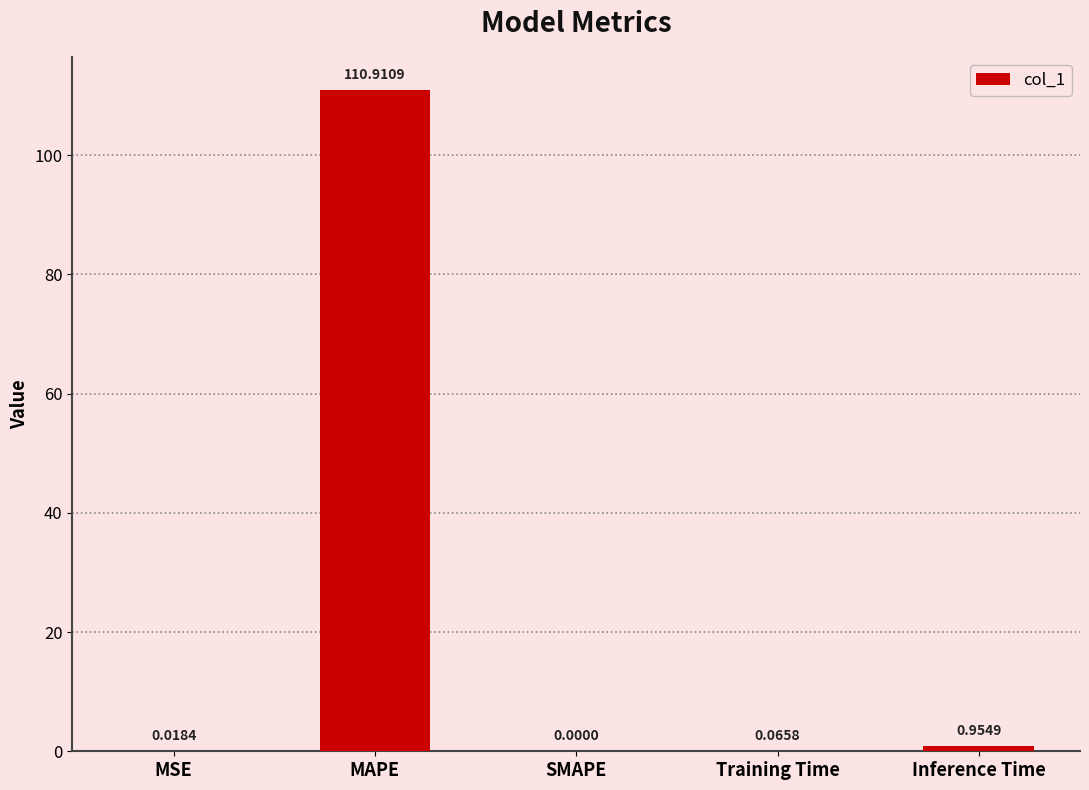

What is the approximate value at MAPE?

110.9